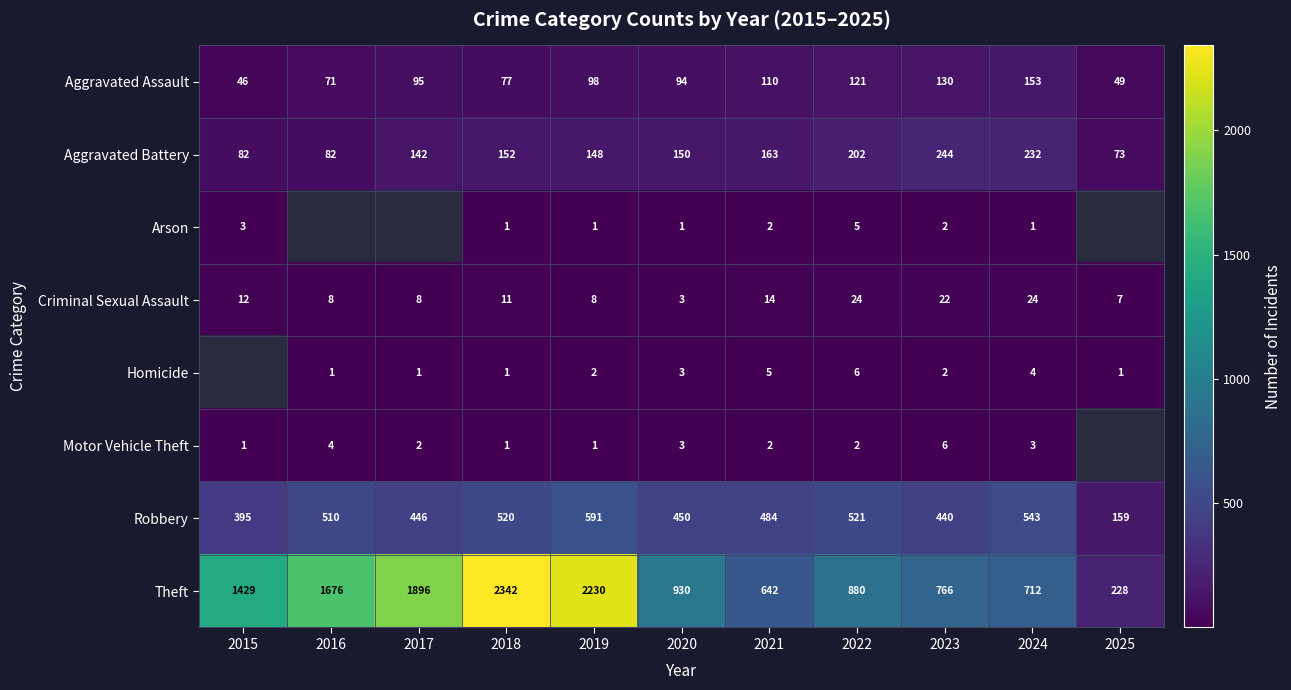

At which label does Theft reach its peak?

2018